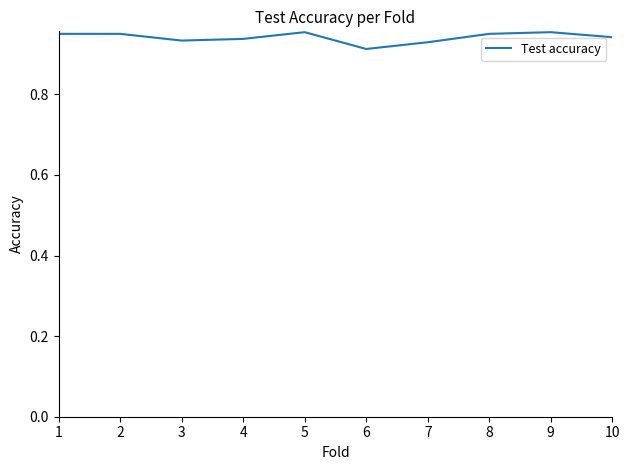

True or false: the data shows 0.3 at 6.

False